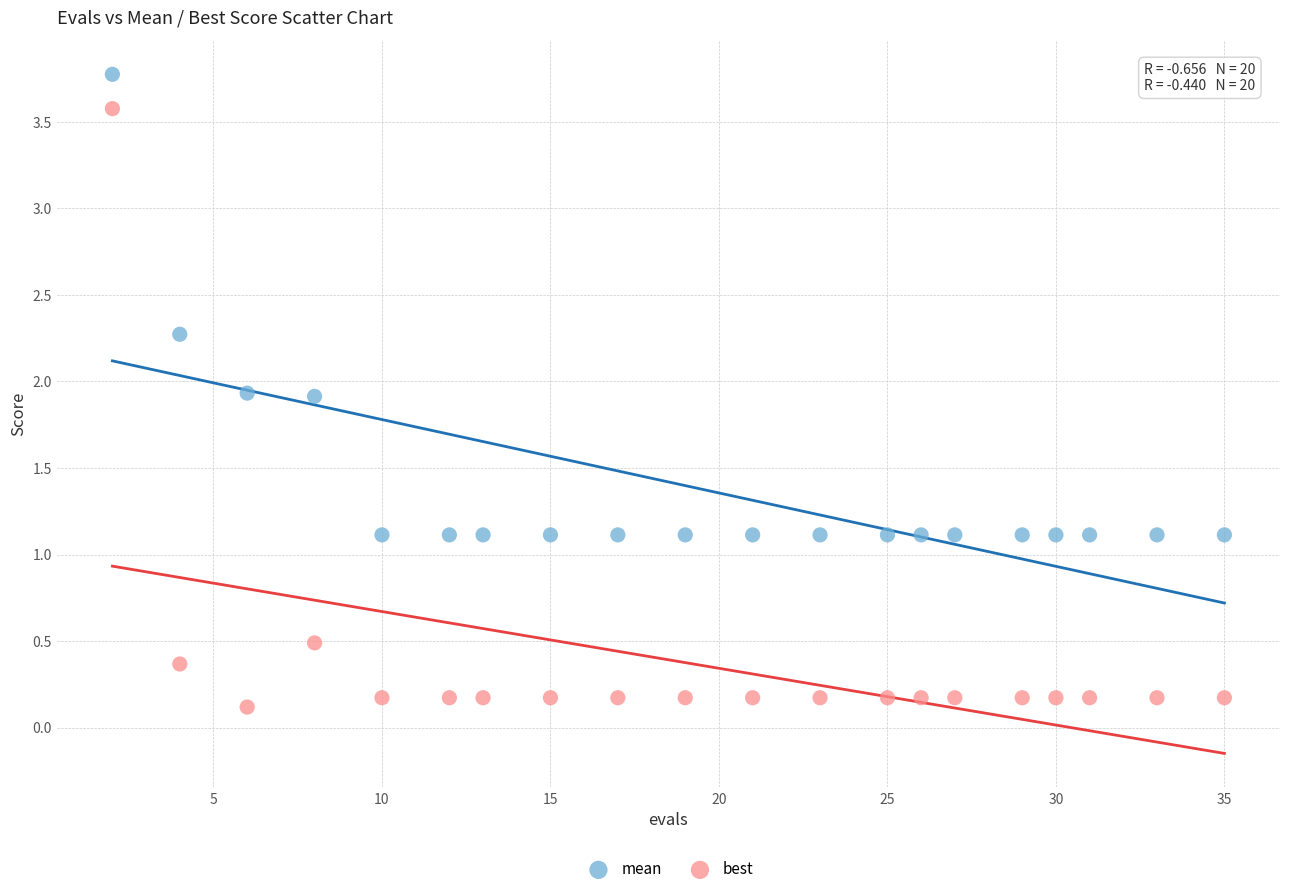

What is the X range (max minus min) for the scatter plot?

33.0